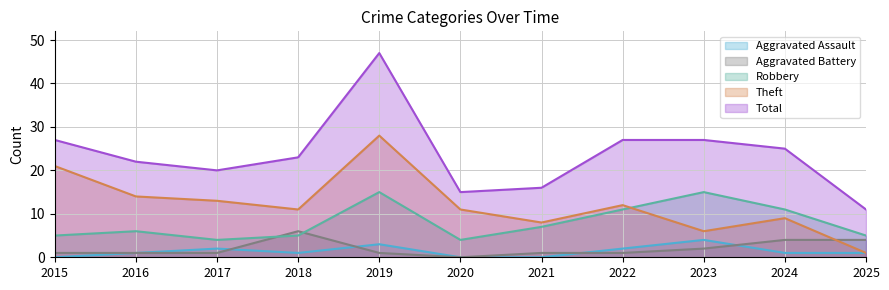

What is the difference between the second highest and minimum values in the Theft series?

20